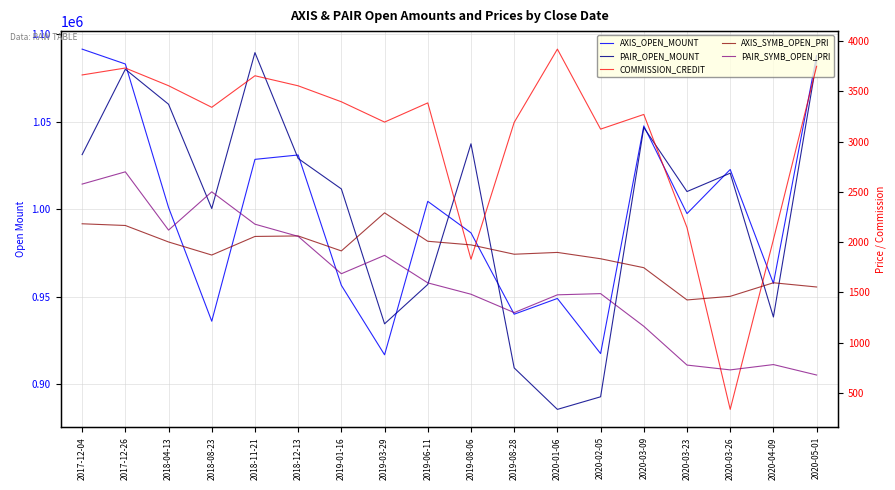

True or false: PAIR_OPEN_MOUNT and COMMISSION_CREDIT intersect in this chart.

False